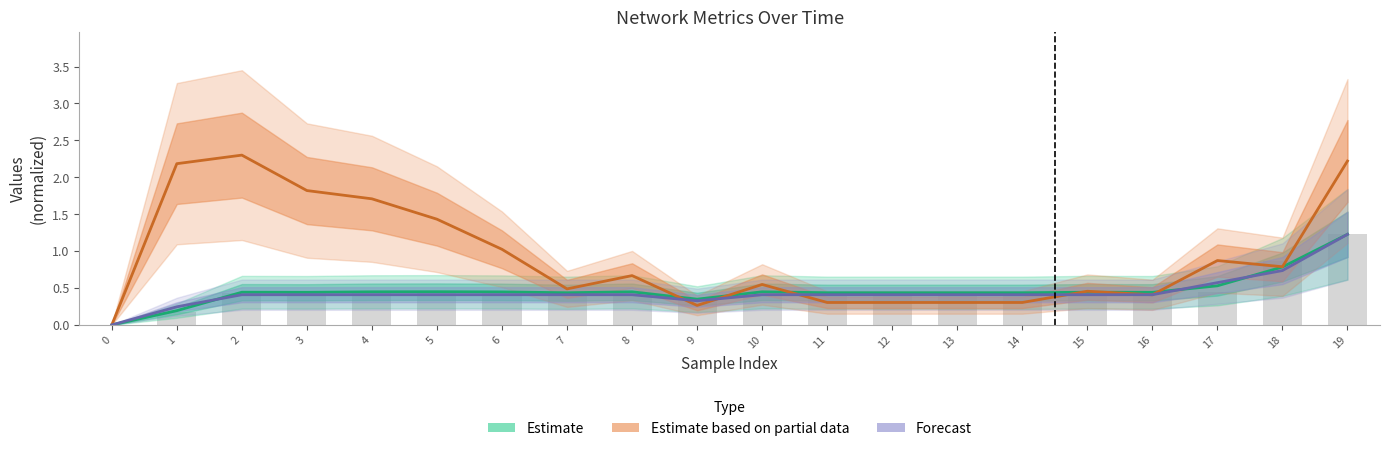

What is the spread (max minus min) of values at 17?

0.3